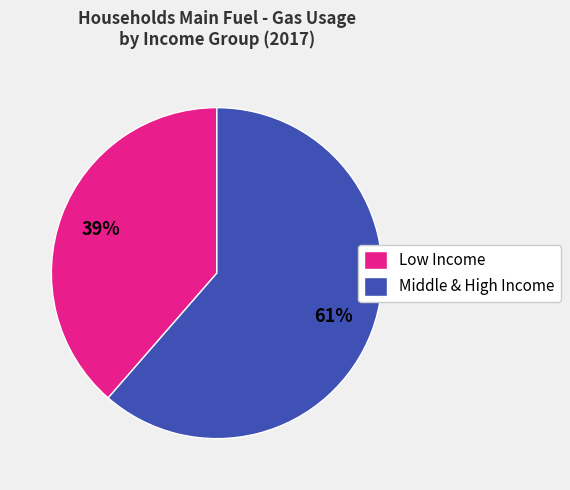

Count the number of slices in the pie.

2